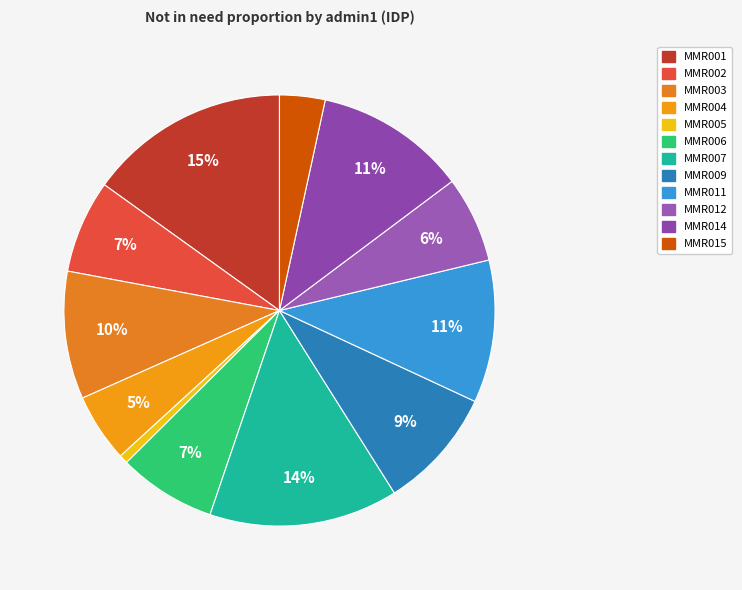

Rank the categories by value from highest to lowest.

MMR001, MMR007, MMR014, MMR011, MMR003, MMR009, MMR006, MMR002, MMR012, MMR004, MMR015, MMR005